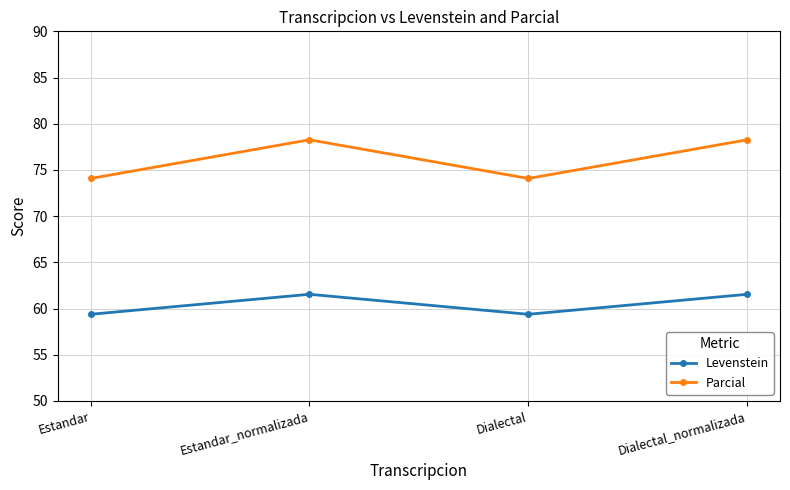

Rank the series by their average value, from lowest to highest.

Levenstein, Parcial